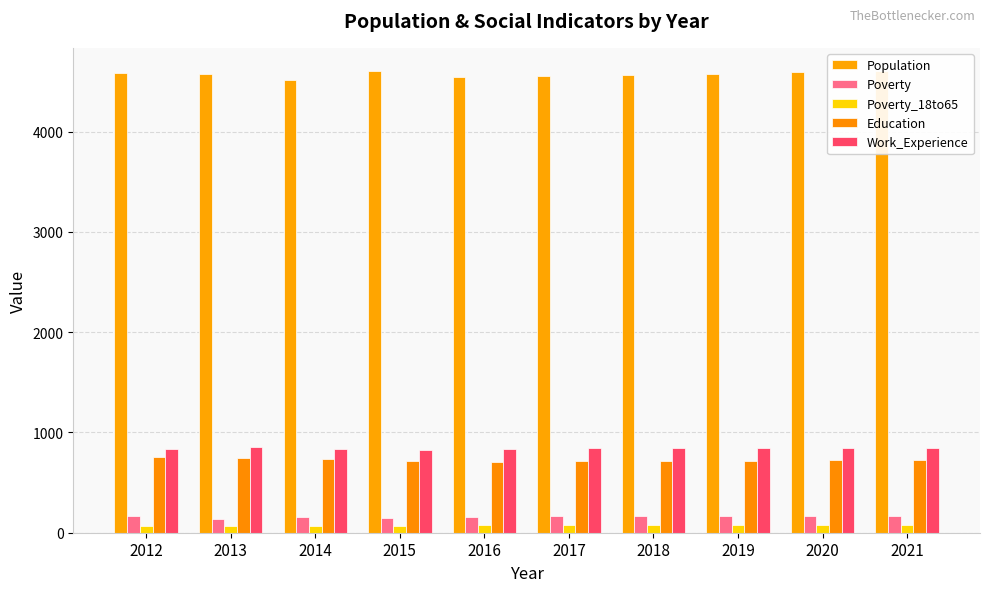

What is the value of the Poverty bar at the 4th from the left?

151